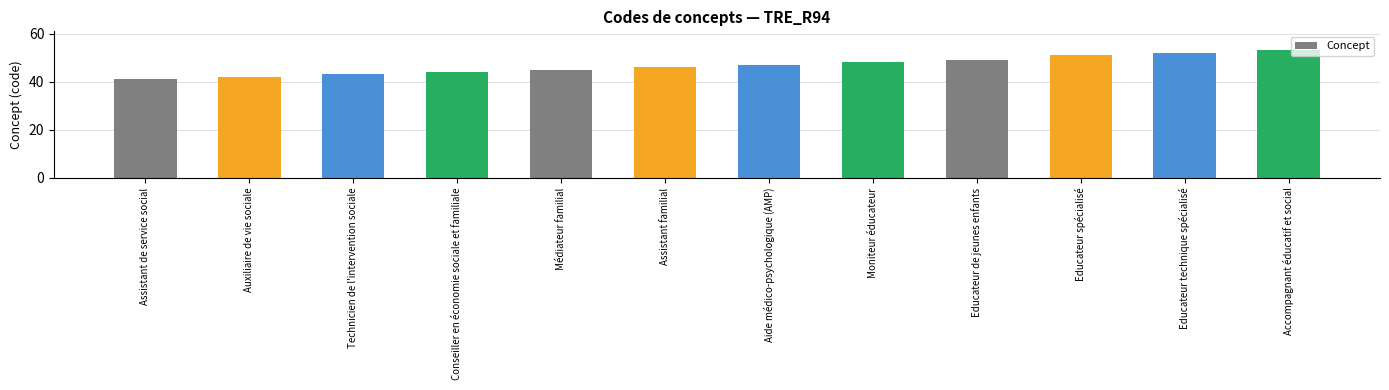

What is the change in value from Médiateur familial to Aide médico-psychologique (AMP)?

+2